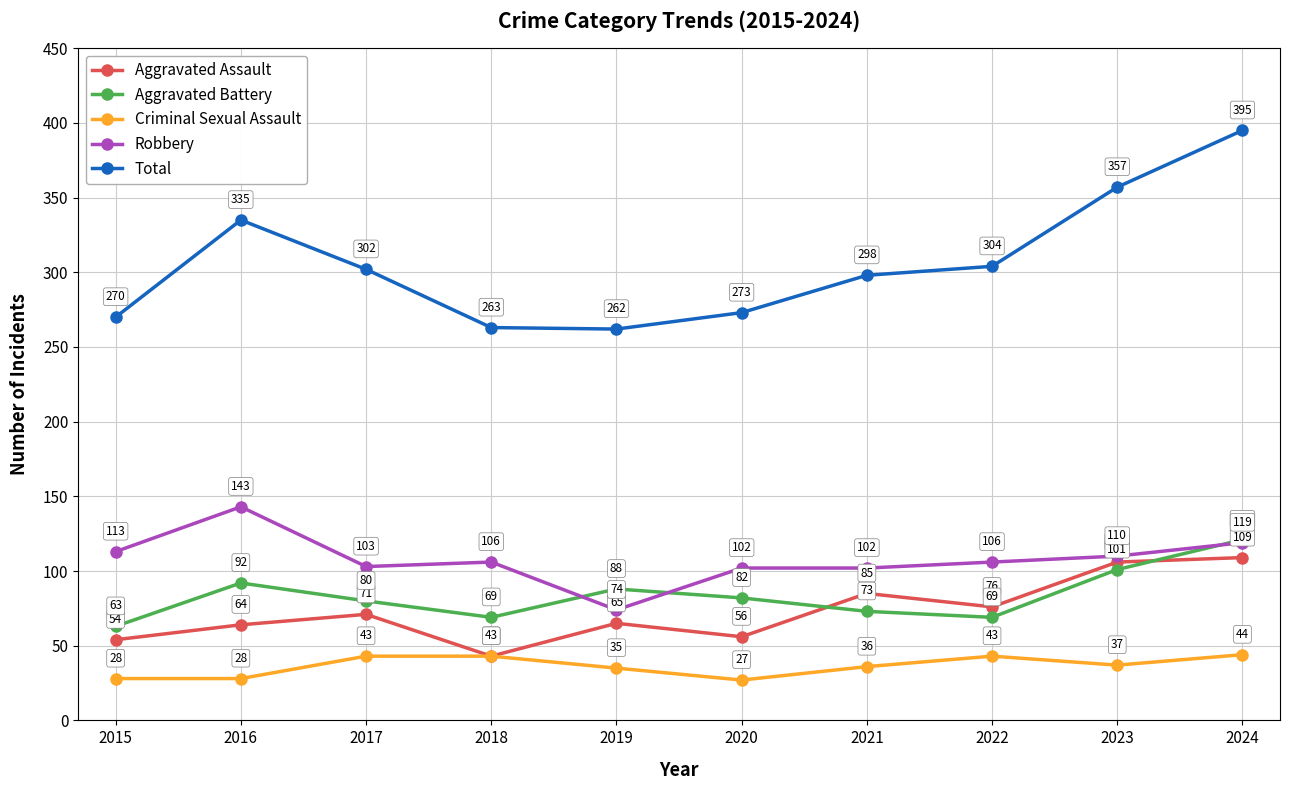

What is the greatest value displayed?

395